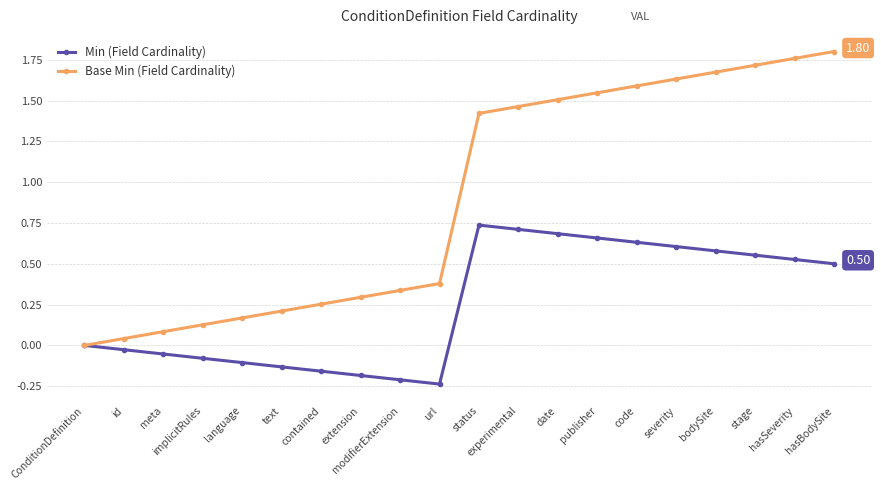

What is the label of the 20th point from the left?

hasBodySite